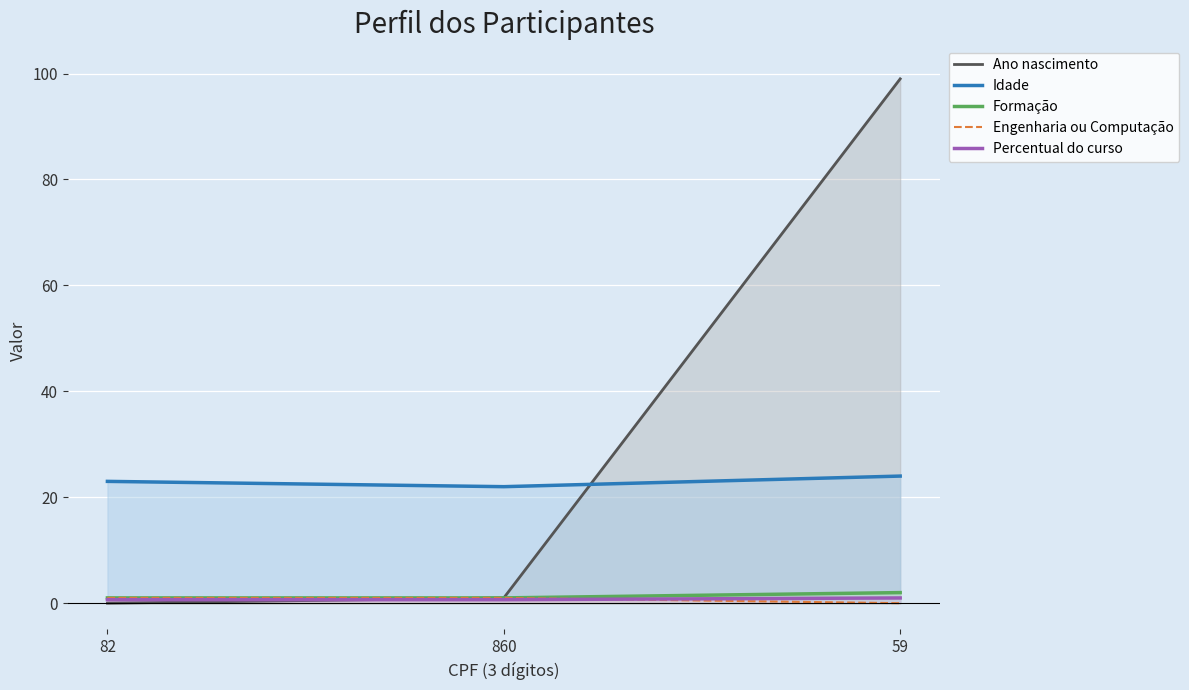

What is the minimum value for Idade?

22.0